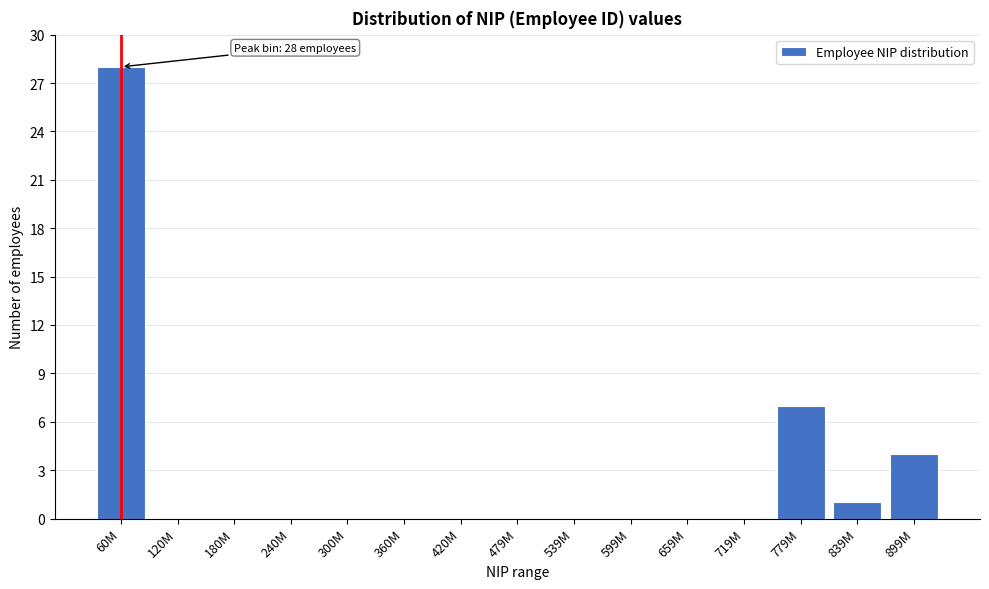

Reading left to right, extract all data points from this chart.

60M=28	120M=0	180M=0	240M=0	300M=0	360M=0	420M=0	479M=0	539M=0	599M=0	659M=0	719M=0	779M=7	839M=1	899M=4